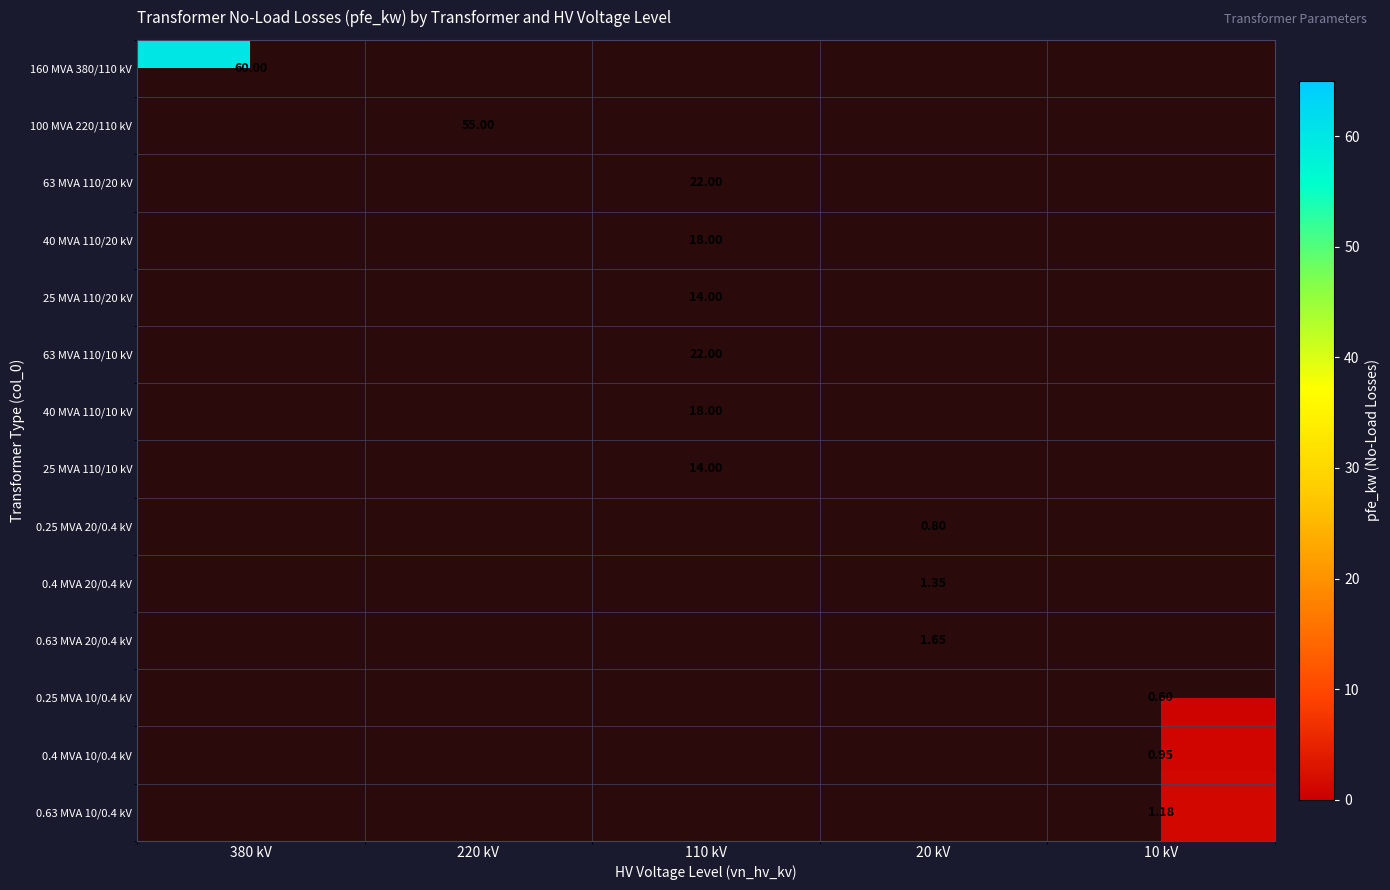

At how many categories does at least one series exceed 25?

2